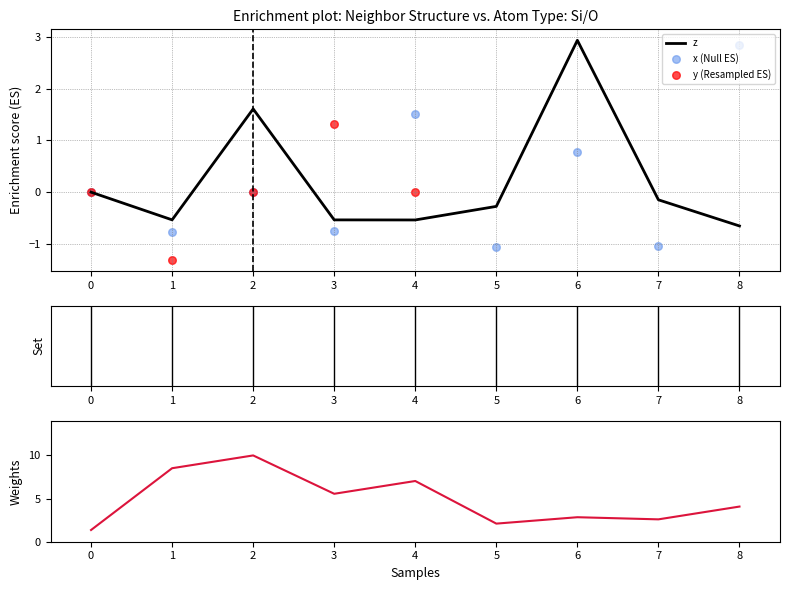

Which series has the largest Y range (max minus min)?

isite